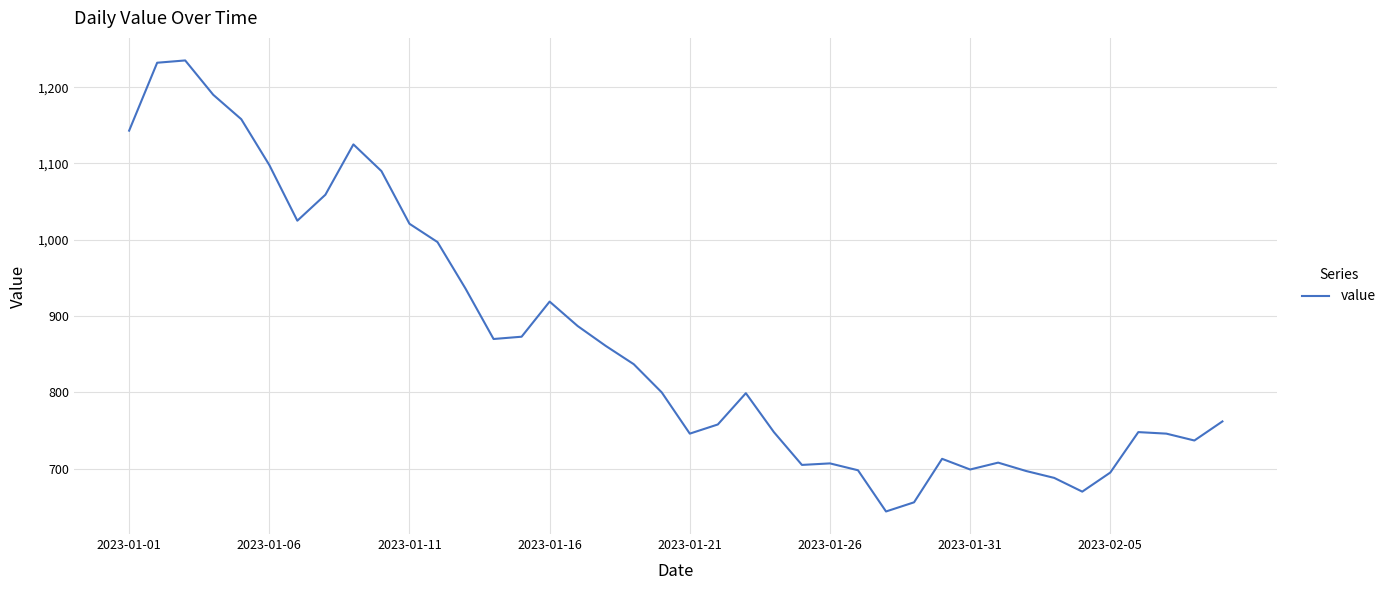

What is the maximum value shown in the chart?

1235